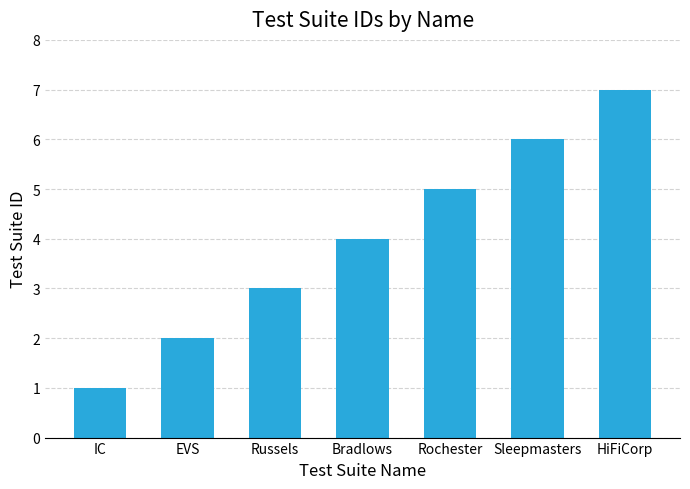

Reading left to right, transcribe all the data shown in this chart.

1	2	3	4	5	6	7